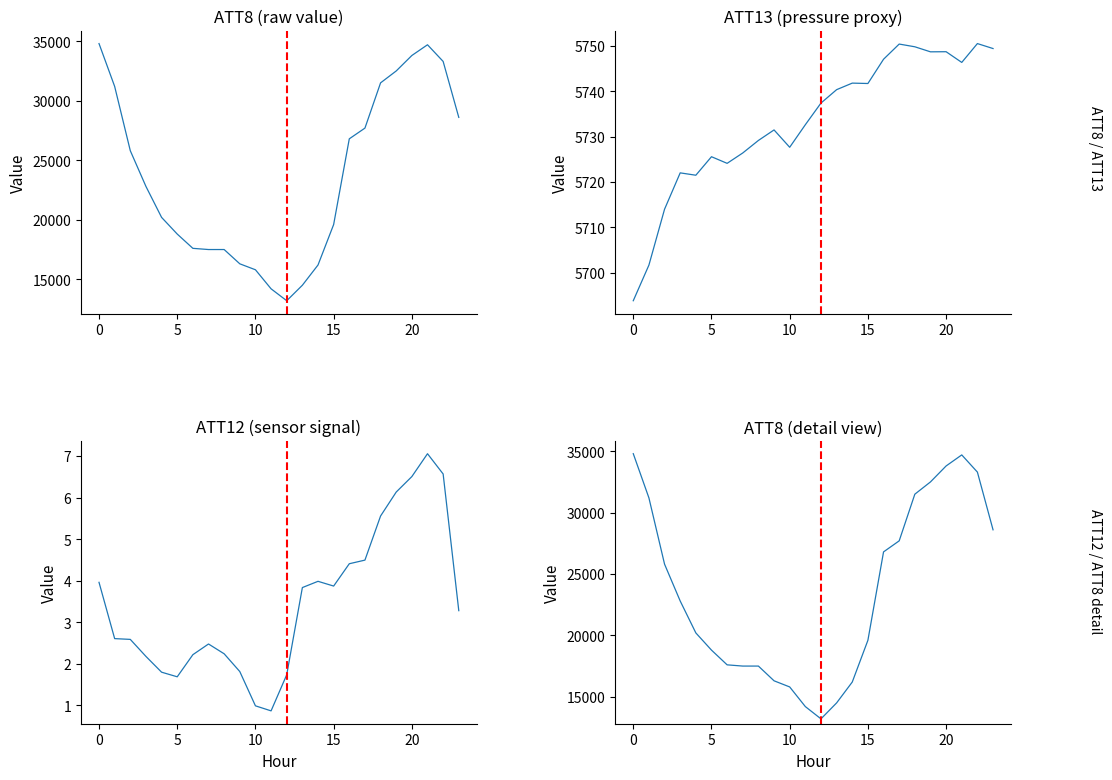

In ATT8 (detail), how many points are lower than both neighbors (excluding endpoints)?

1